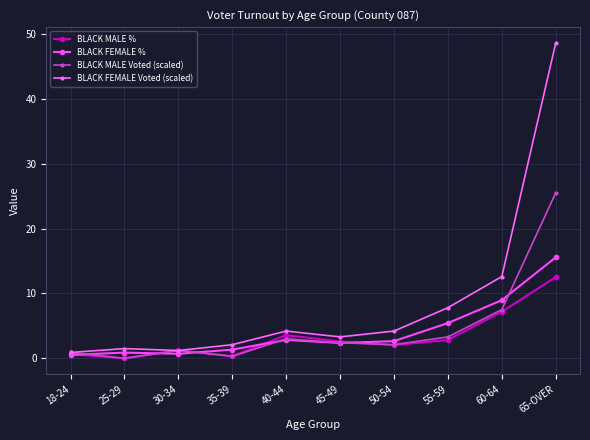

Which series changed the most between 30-34 and 50-54?

BLACK FEMALE Voted (scaled)